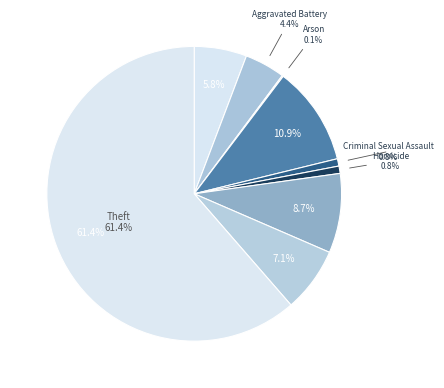

Count the number of slices in the pie.

9